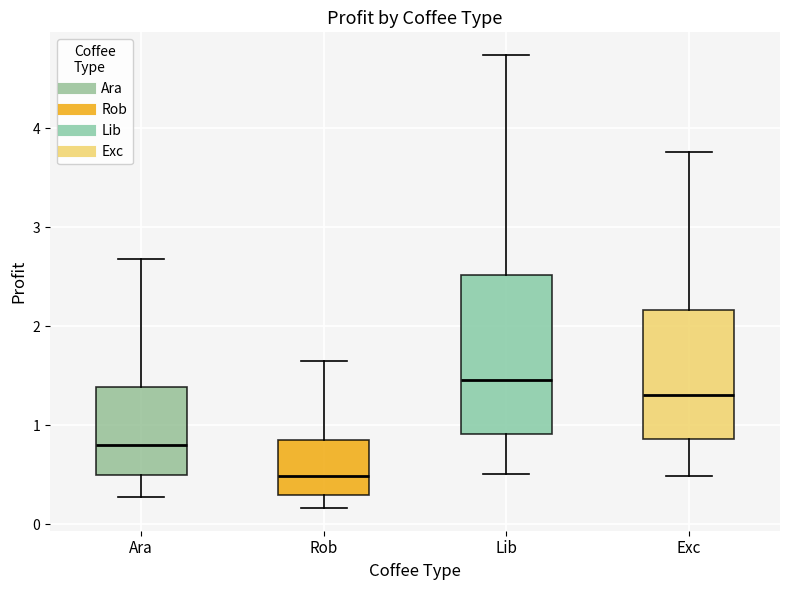

Which box has the highest median line?

Lib